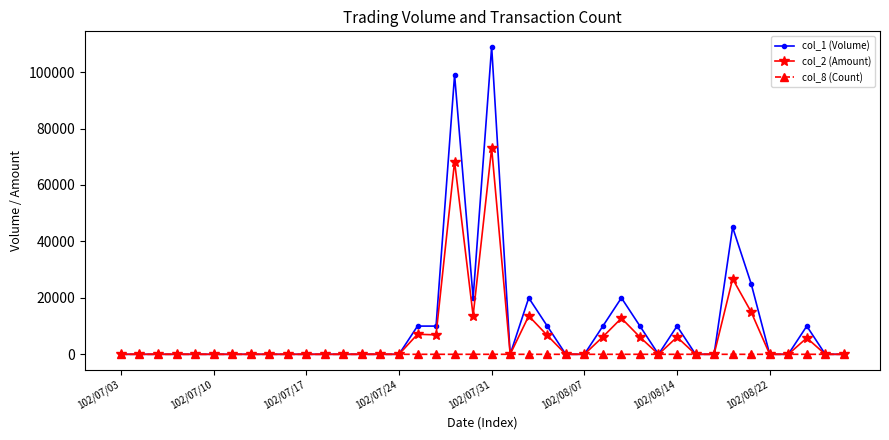

Which series has the largest range (max minus min)?

col_1 (Volume)